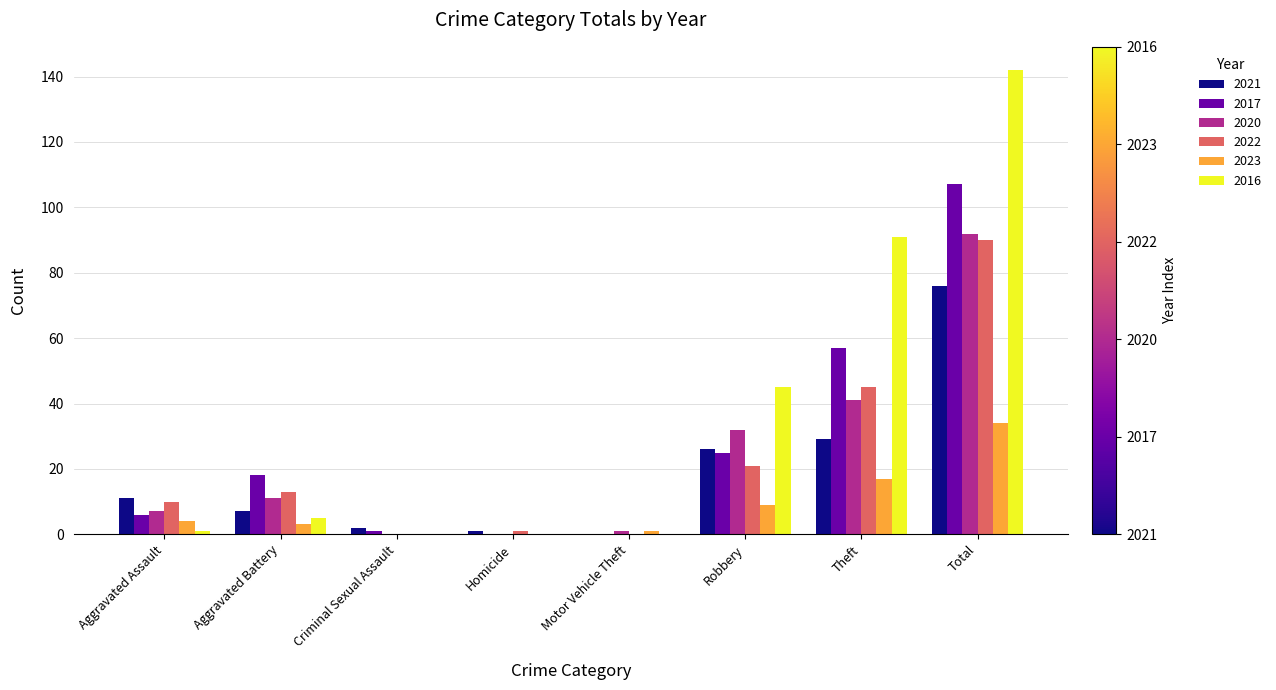

How many categories are shown in the chart?

8